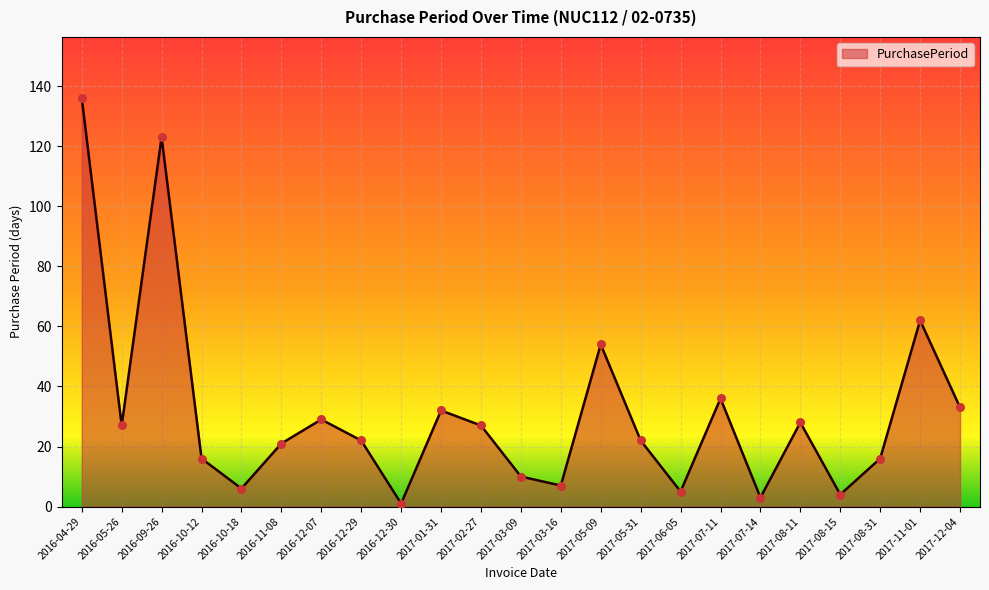

Which has a higher value, 2016-04-29 or 2017-06-05?

2016-04-29